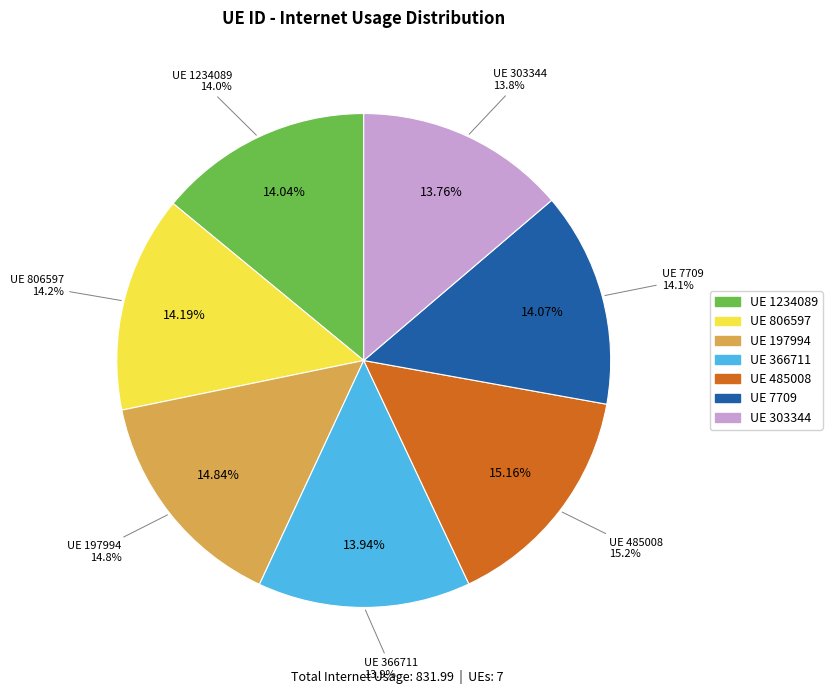

Rank the categories by value from highest to lowest.

485008, 197994, 806597, 7709, 1234089, 366711, 303344